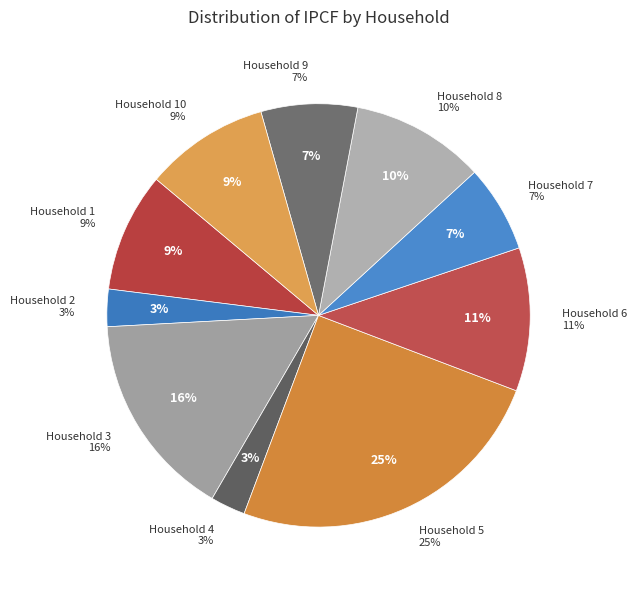

Is 6 the majority of the pie?

No